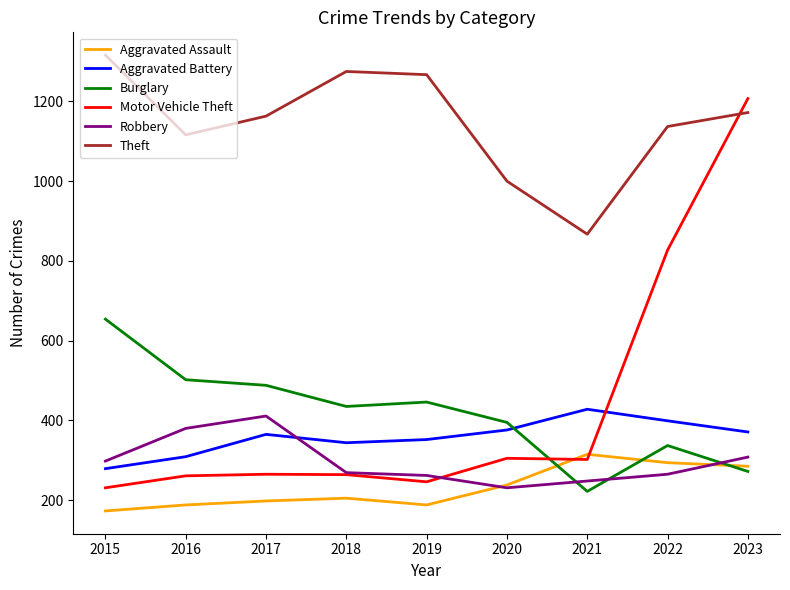

Is the value of Theft at 2020 greater than the value of Motor Vehicle Theft at 2022?

Yes